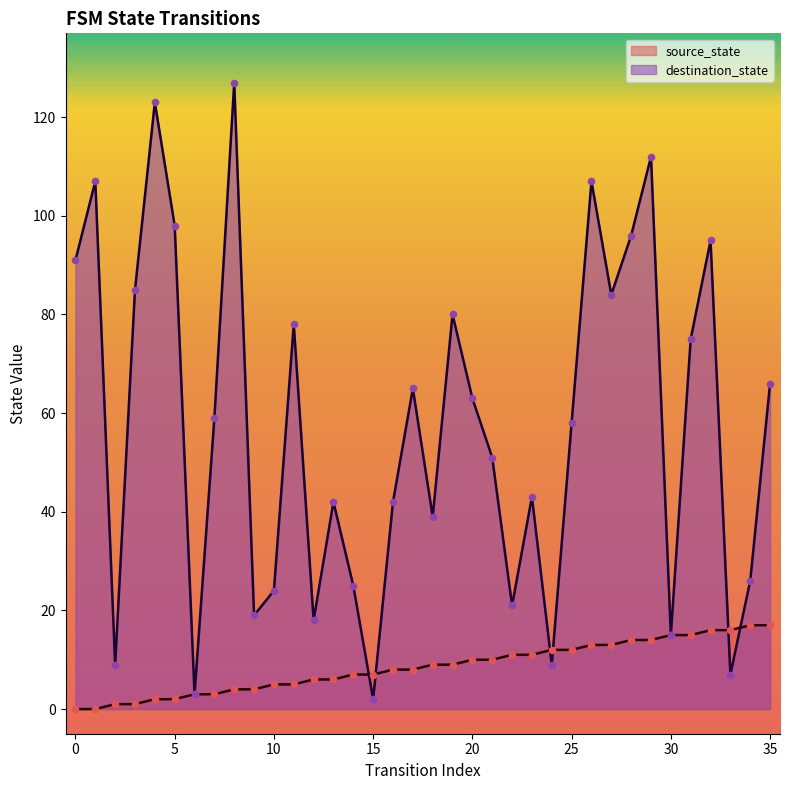

Which series has the largest total across all categories?

destination_state